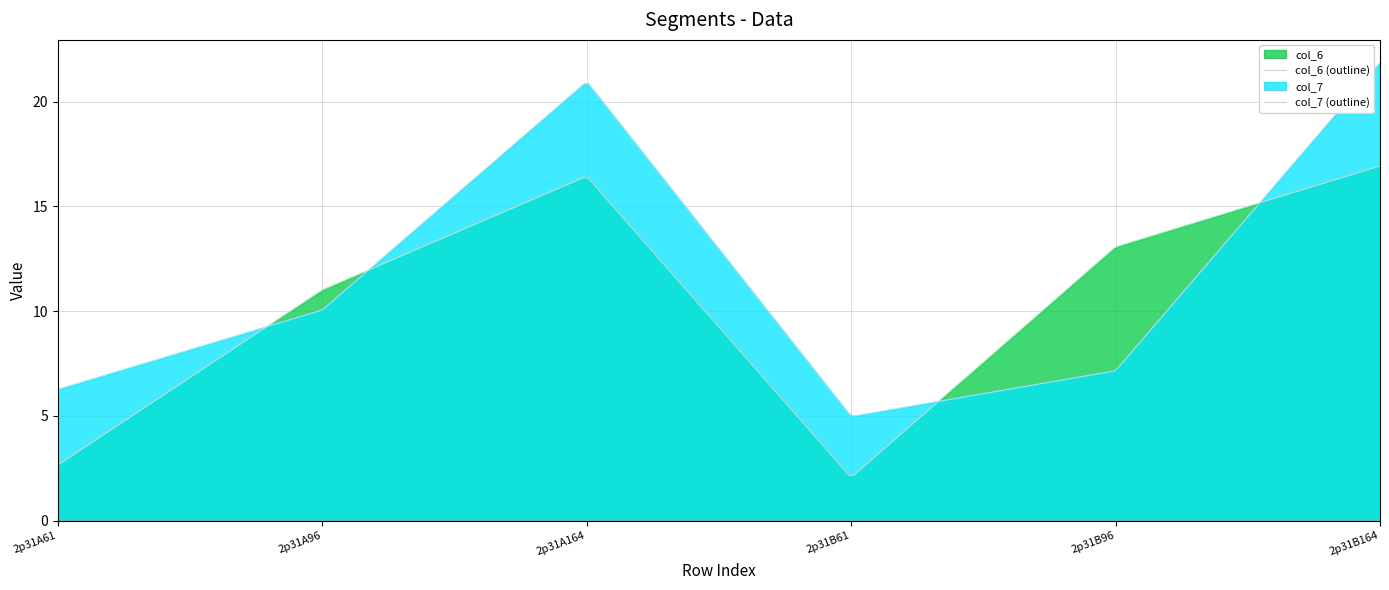

Does the chart display data point markers on the line(s)?

No